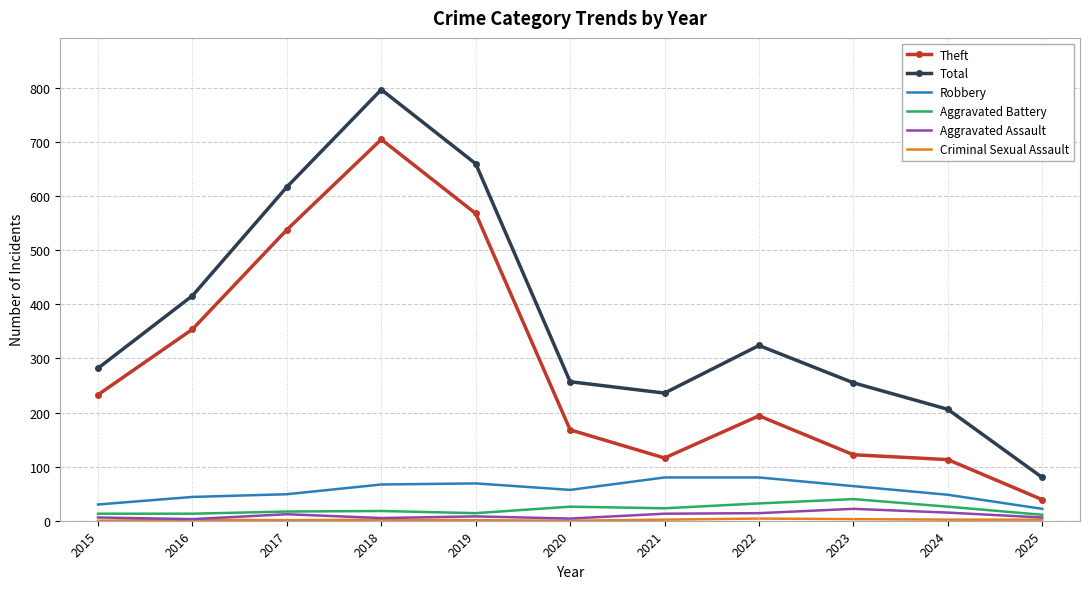

At how many categories does at least one series exceed 719?

1